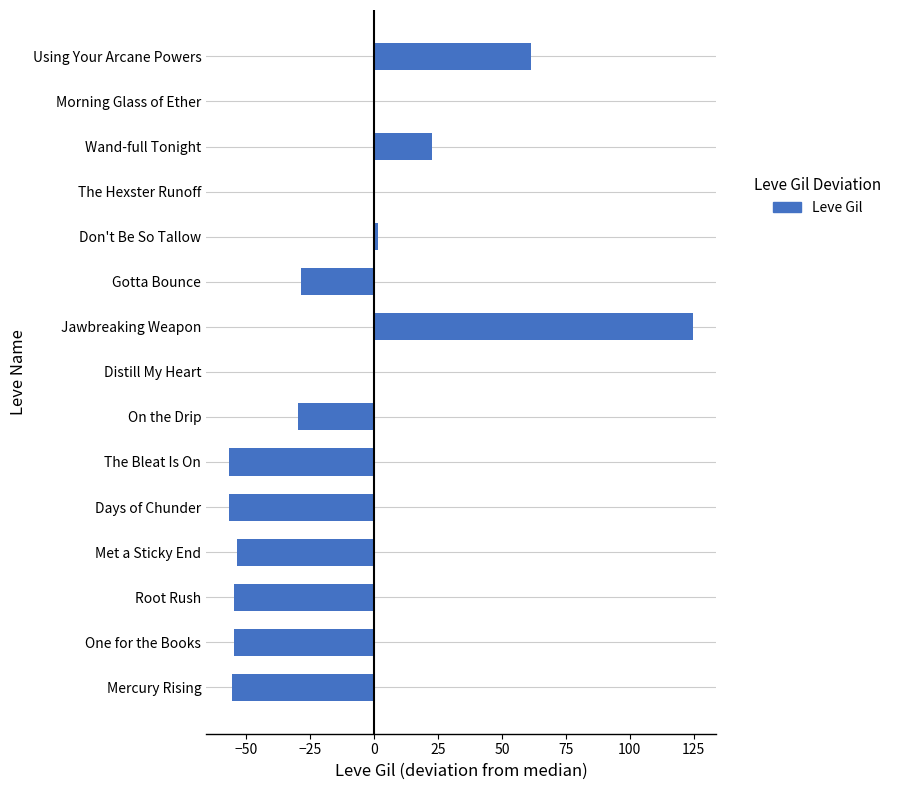

Are the bars horizontal?

Yes